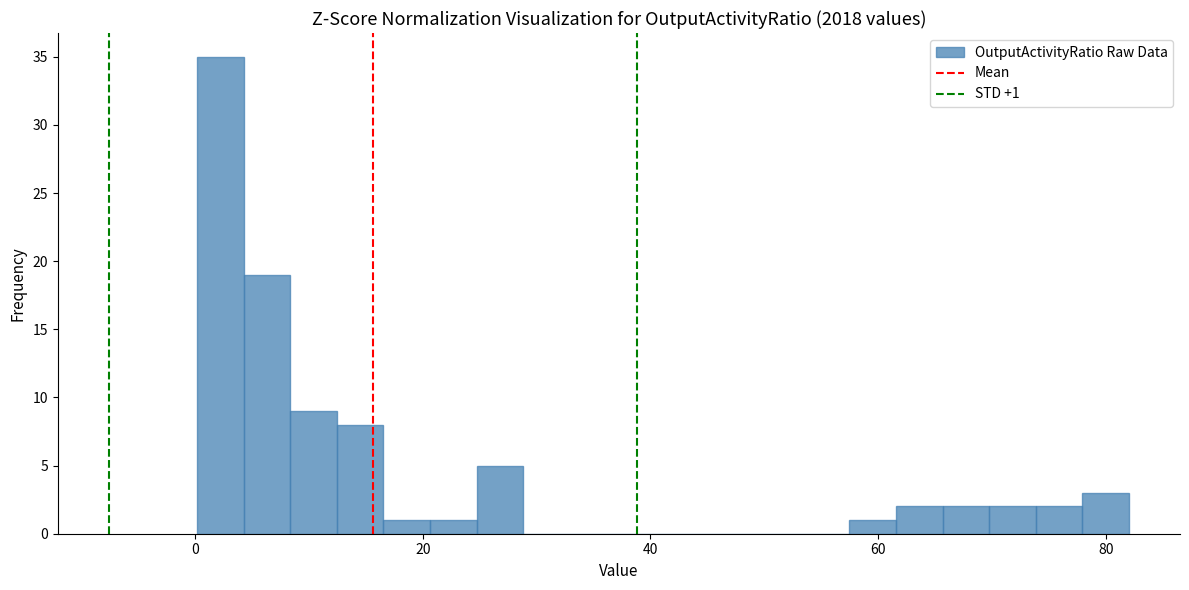

Read against the x-axis, roughly where is the centre of the tallest bar?

2